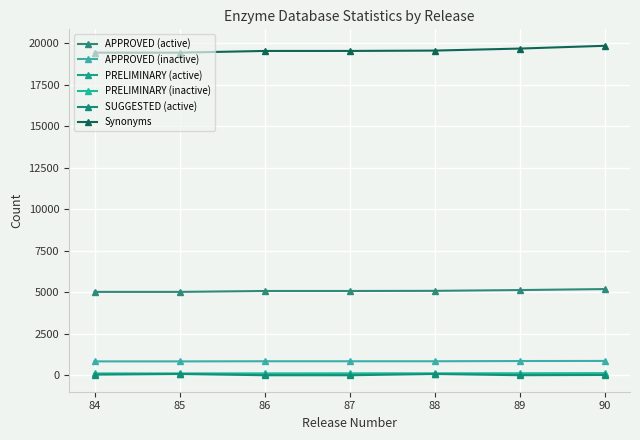

What value does the SUGGESTED (active) series have at 86?

1